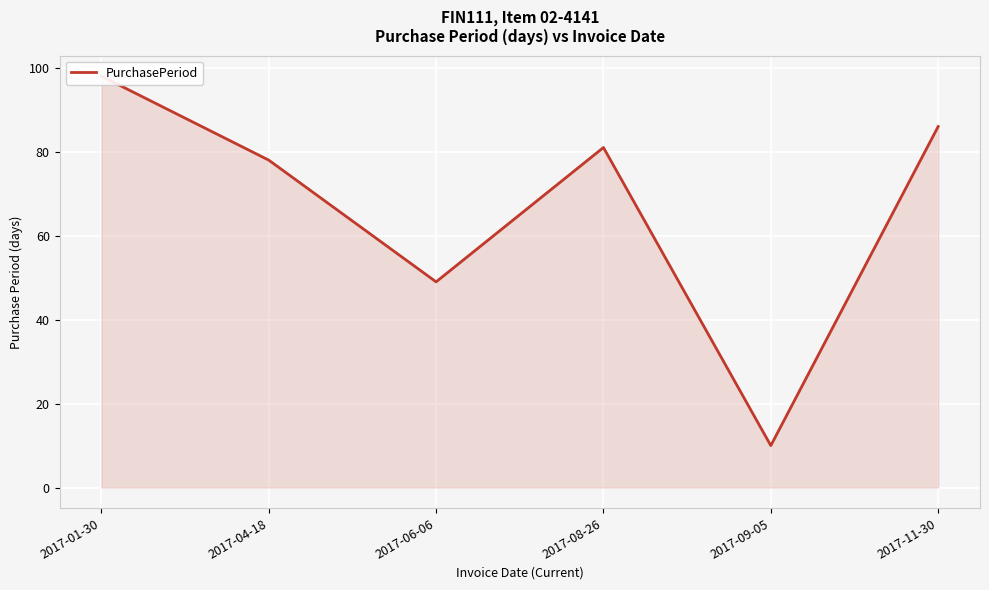

At which category does the data reach its first local valley?

2017-06-06